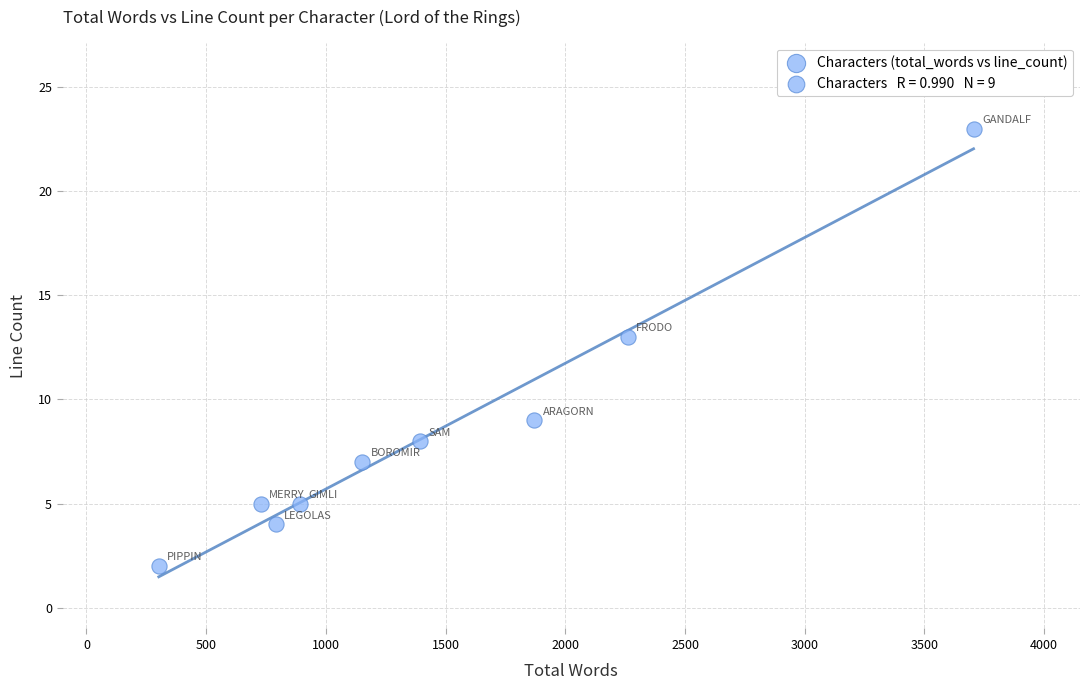

What Y value in the scatter plot is closest to 12?

13